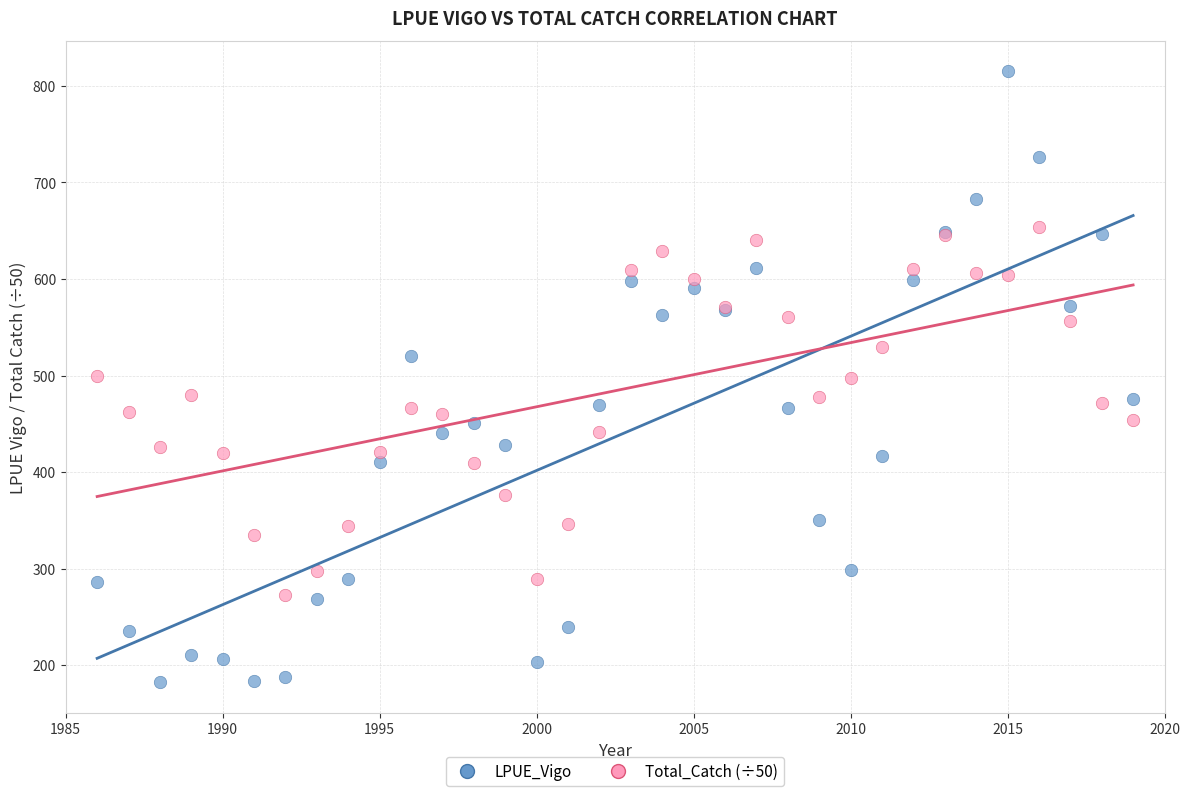

What is the X range (max minus min) for the scatter plot?

33.0